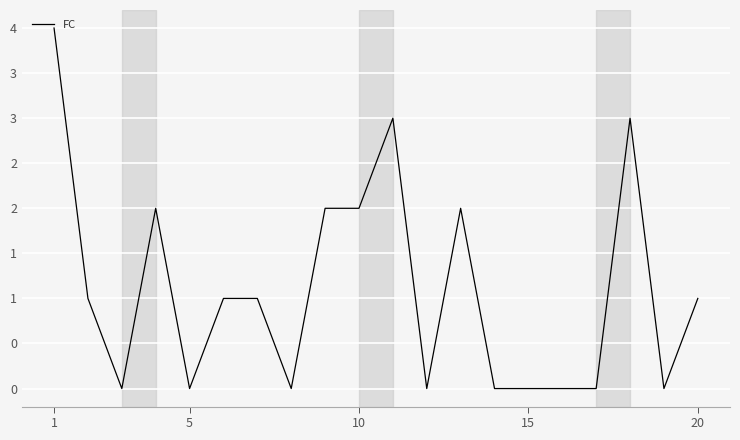

What is the average value?

1